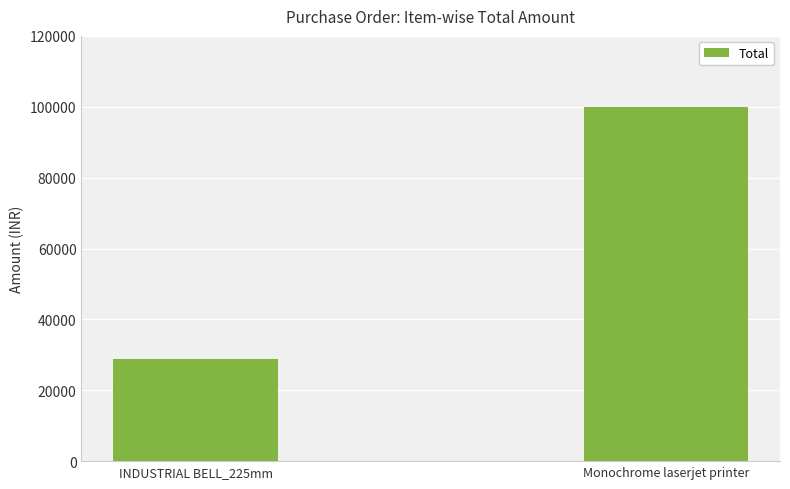

List the labels in order of value, largest first.

Monochrome laserjet printer, INDUSTRIAL BELL_225mm